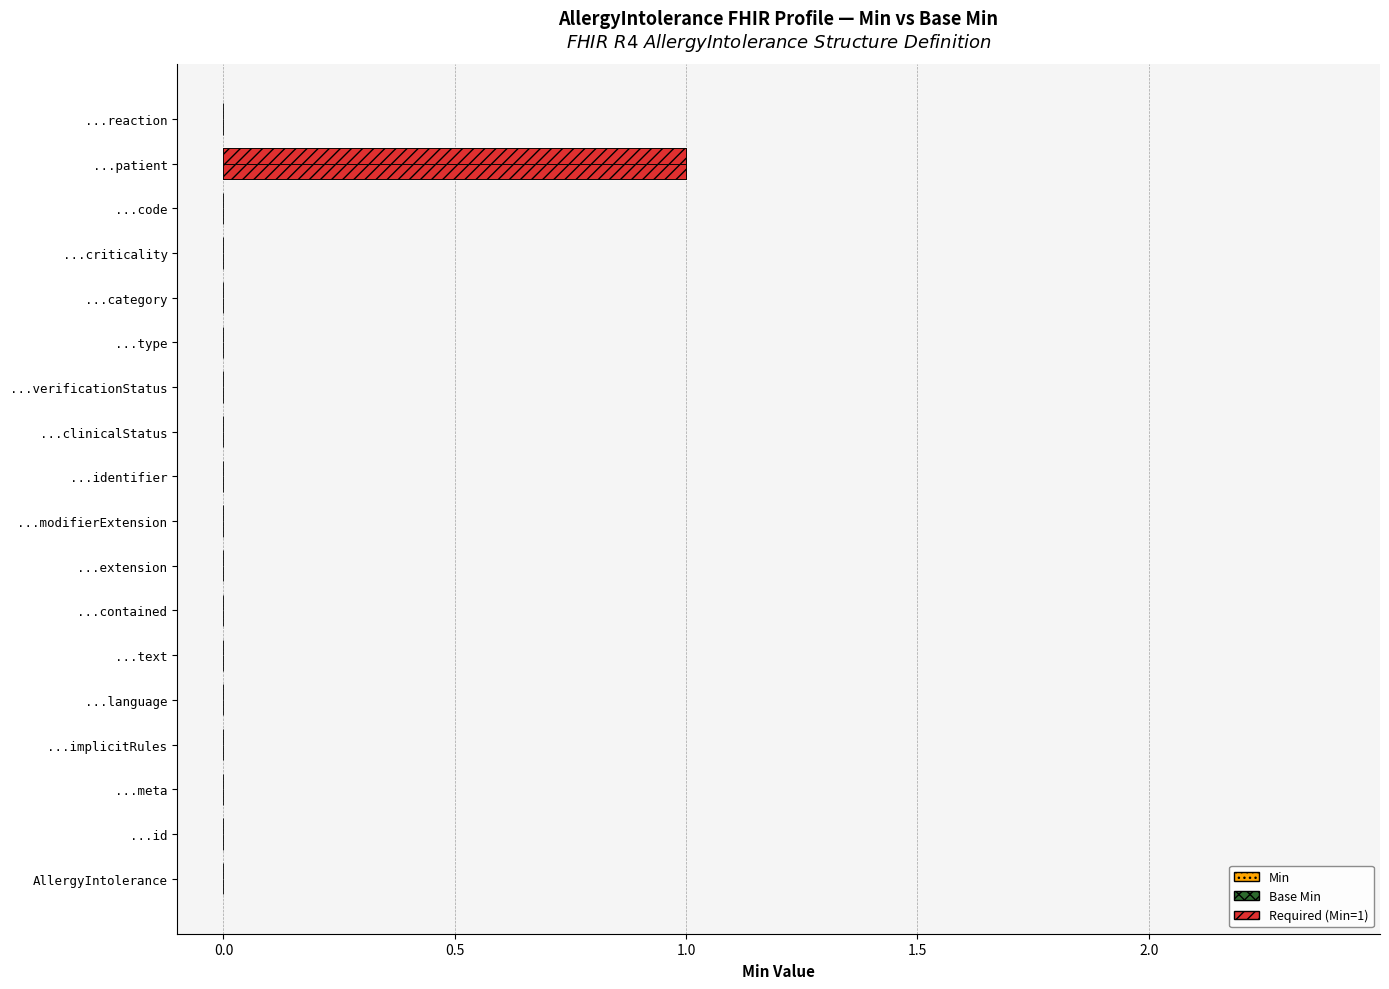

How many bars are there in total?

36